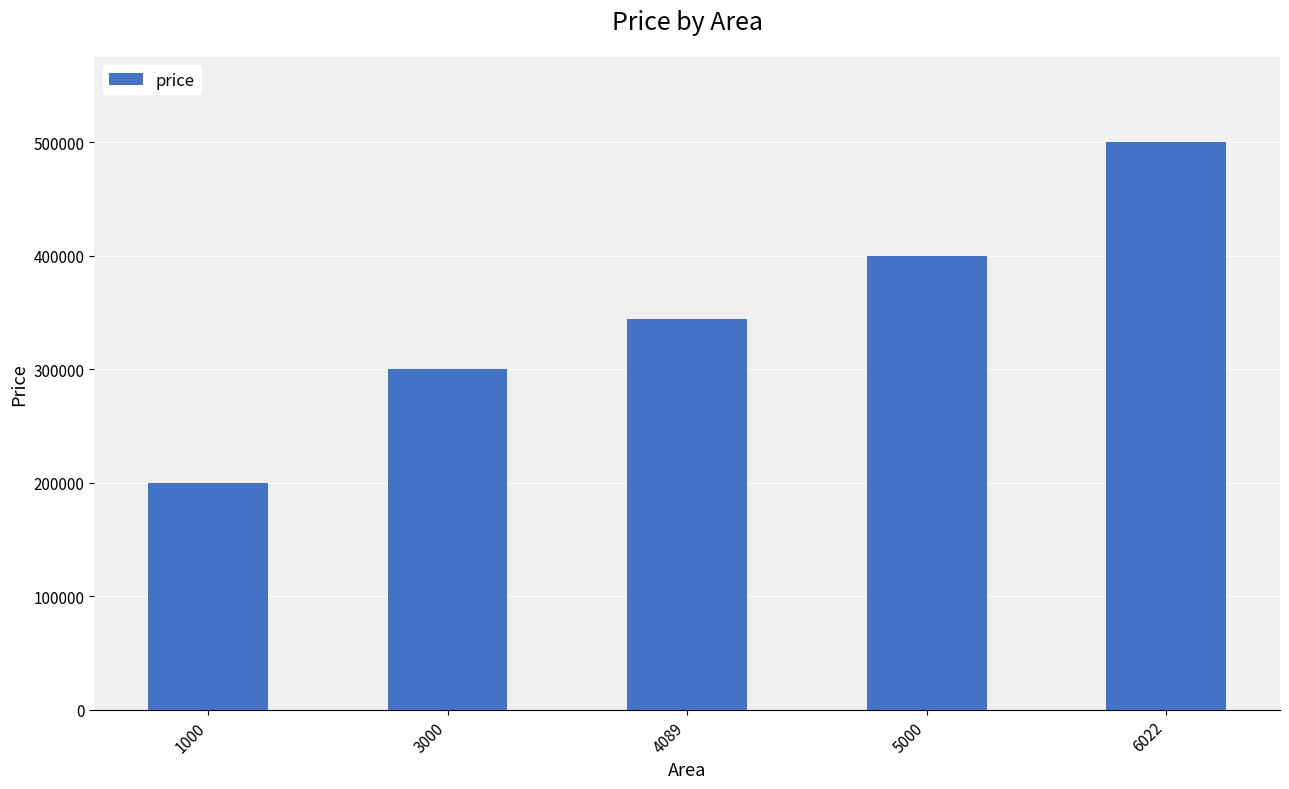

What is the sum of all values?

1744788